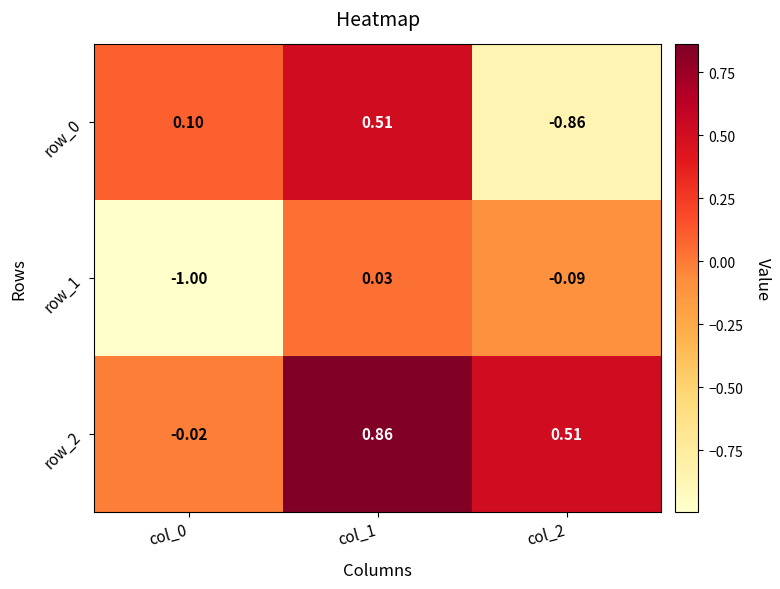

Count the number of categories in the chart.

3